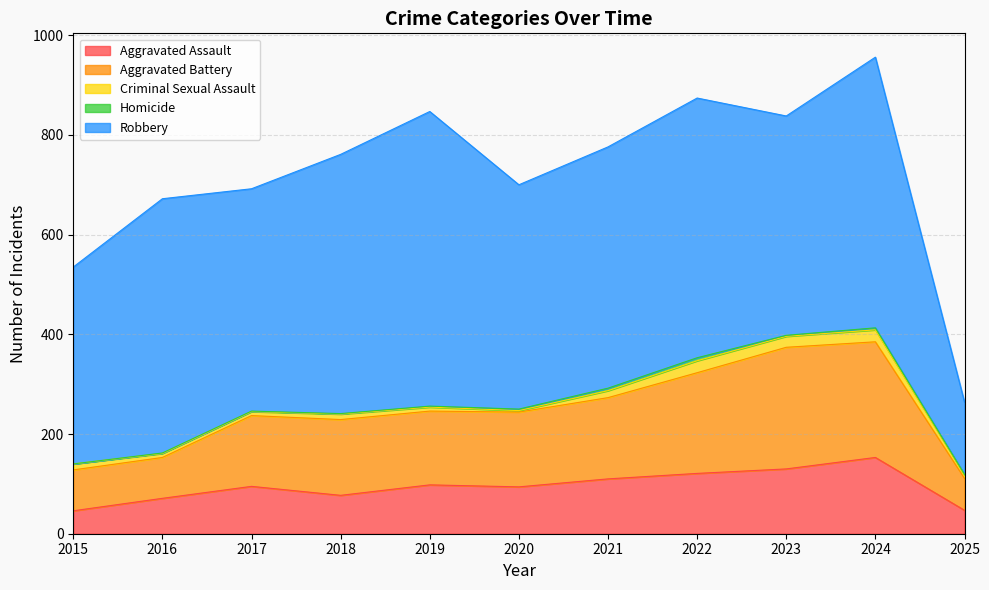

What is the difference between the Aggravated Battery values at 2018 and 2023?

92